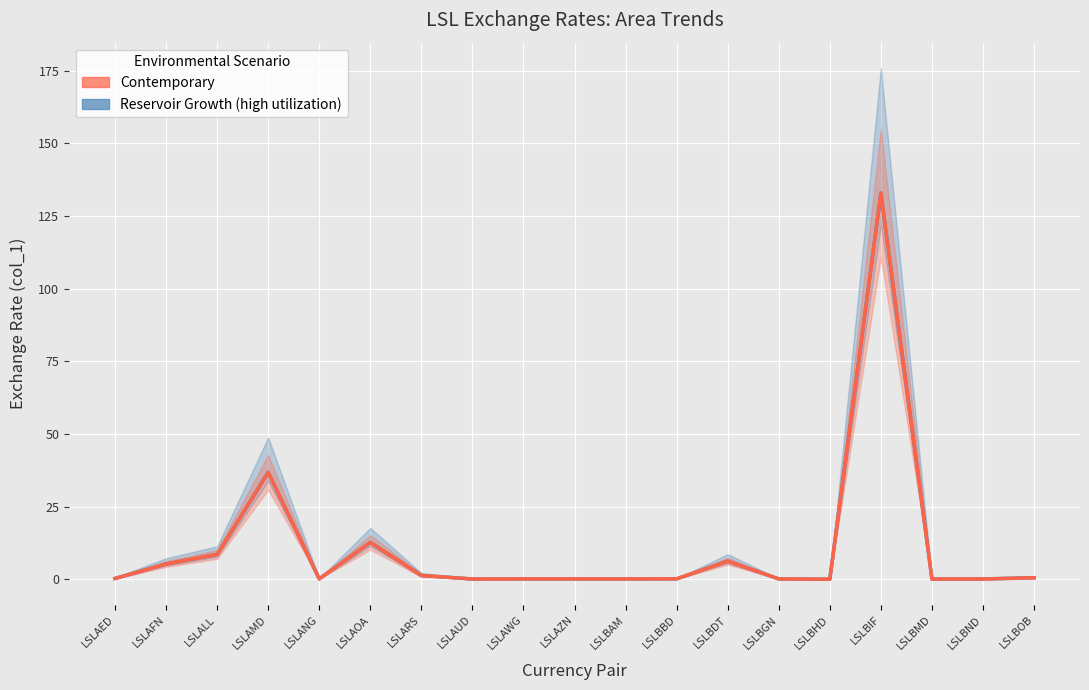

In Contemporary, how many points are higher than both neighbors (excluding endpoints)?

5